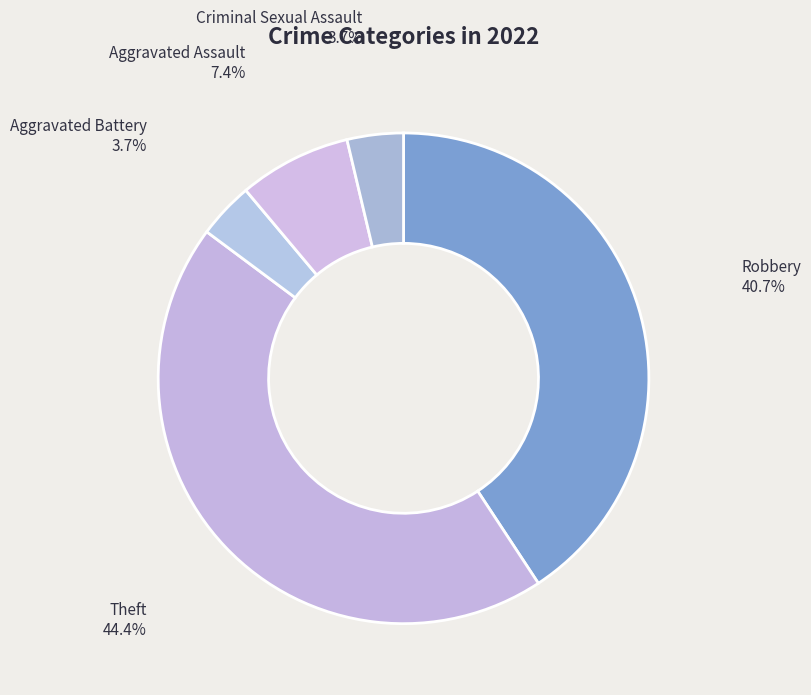

What is the largest slice in the pie chart?

Theft